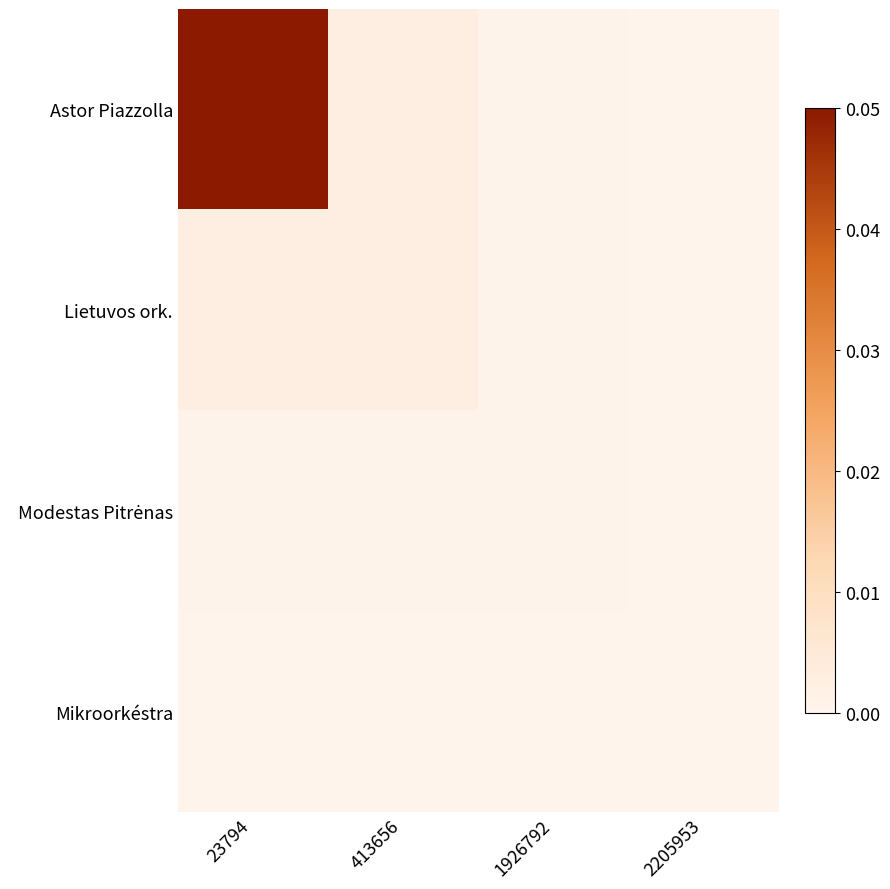

Rank the series by their maximum value, from lowest to highest.

Mikroorkéstra, Modestas Pitrėnas, Lietuvos ork., Astor Piazzolla